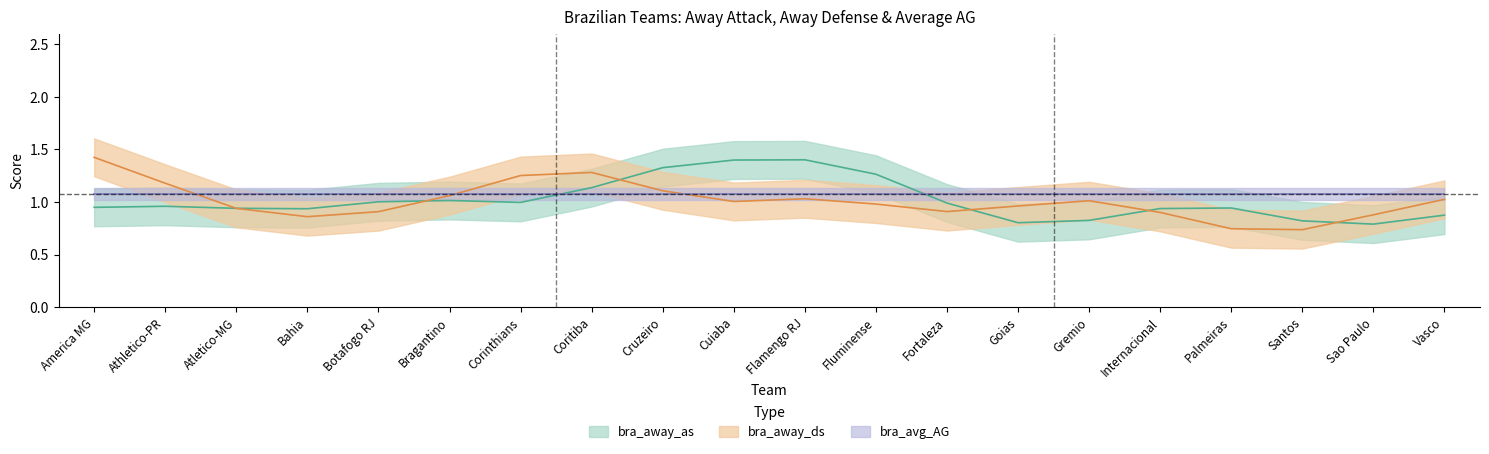

What are all the series names shown in the legend?

bra_away_as, bra_away_ds, bra_avg_AG